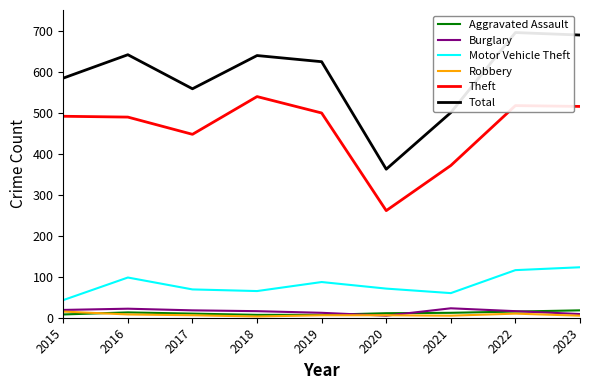

What is the difference between the Aggravated Assault values at 2020 and 2017?

1